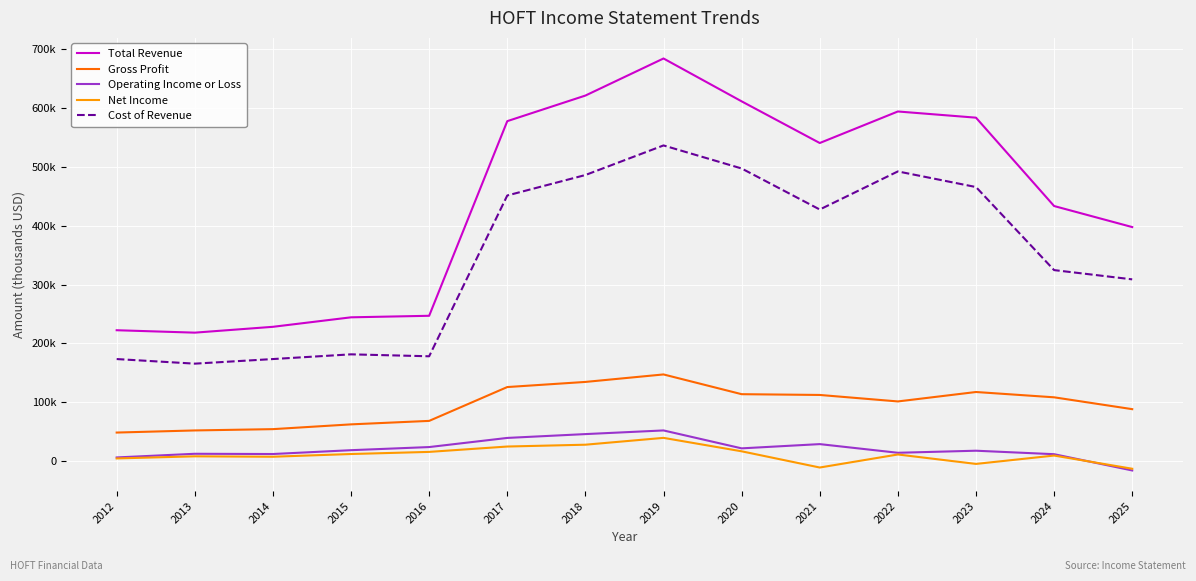

Which series has the largest total across all categories?

Total Revenue